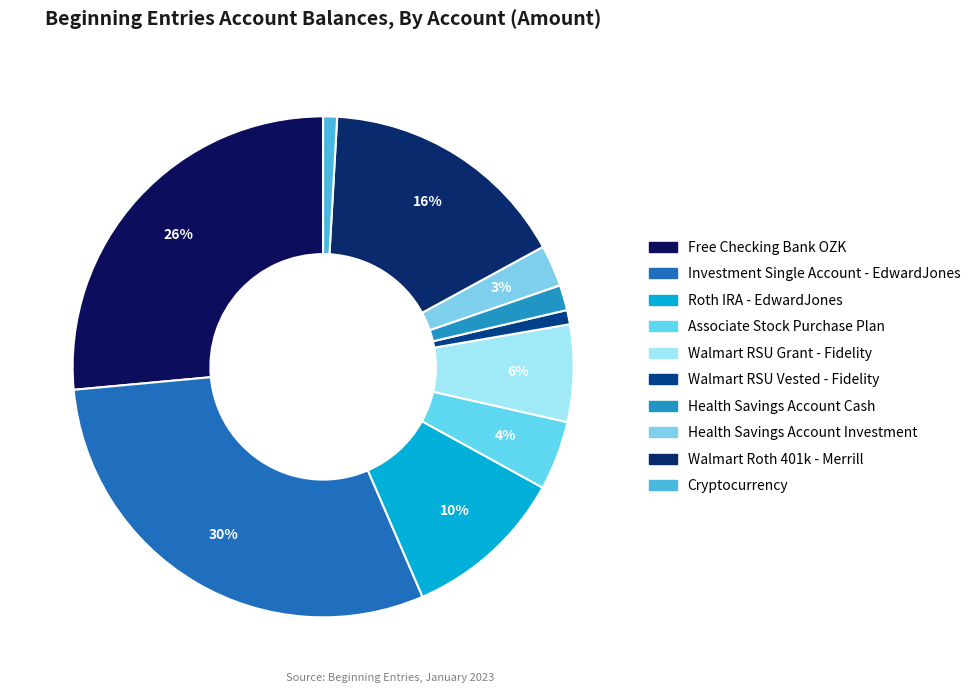

Which has a higher value, Health Savings Account Cash or Walmart RSU Vested - Fidelity?

Health Savings Account Cash